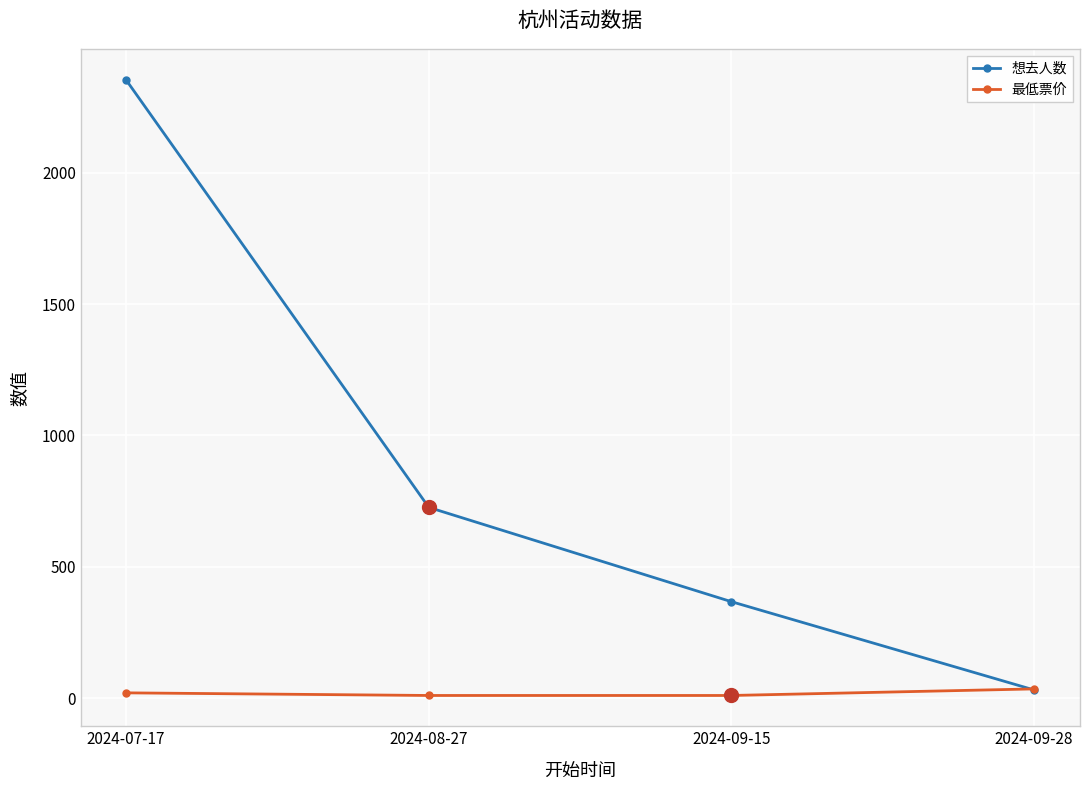

Which series changed the most between 2024-08-27 and 2024-09-28?

想去人数